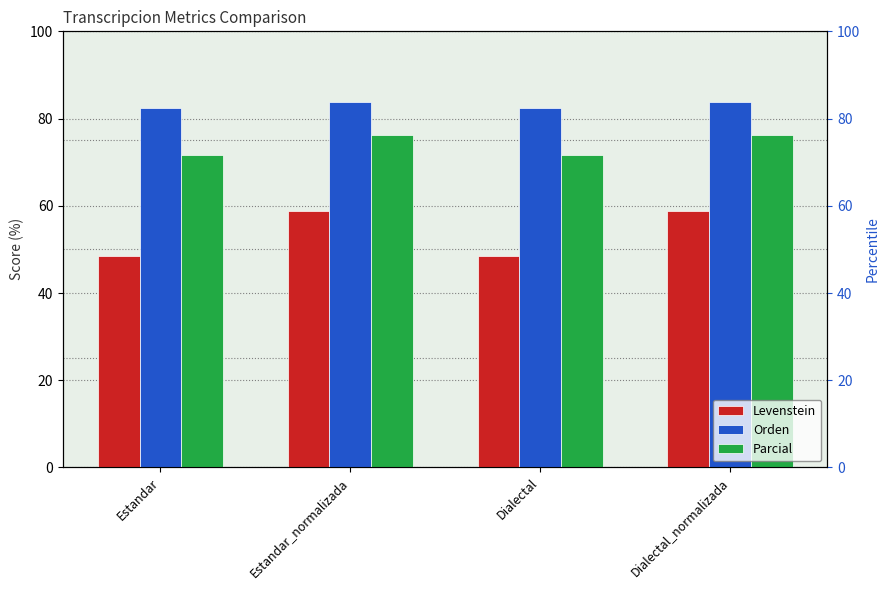

Reading left to right, extract all data points from this chart.

Levenstein: Estandar=48.5	Estandar_normalizada=58.8	Dialectal=48.5	Dialectal_normalizada=58.8
Orden: Estandar=82.4	Estandar_normalizada=83.7	Dialectal=82.4	Dialectal_normalizada=83.7
Parcial: Estandar=71.6	Estandar_normalizada=76.3	Dialectal=71.6	Dialectal_normalizada=76.3